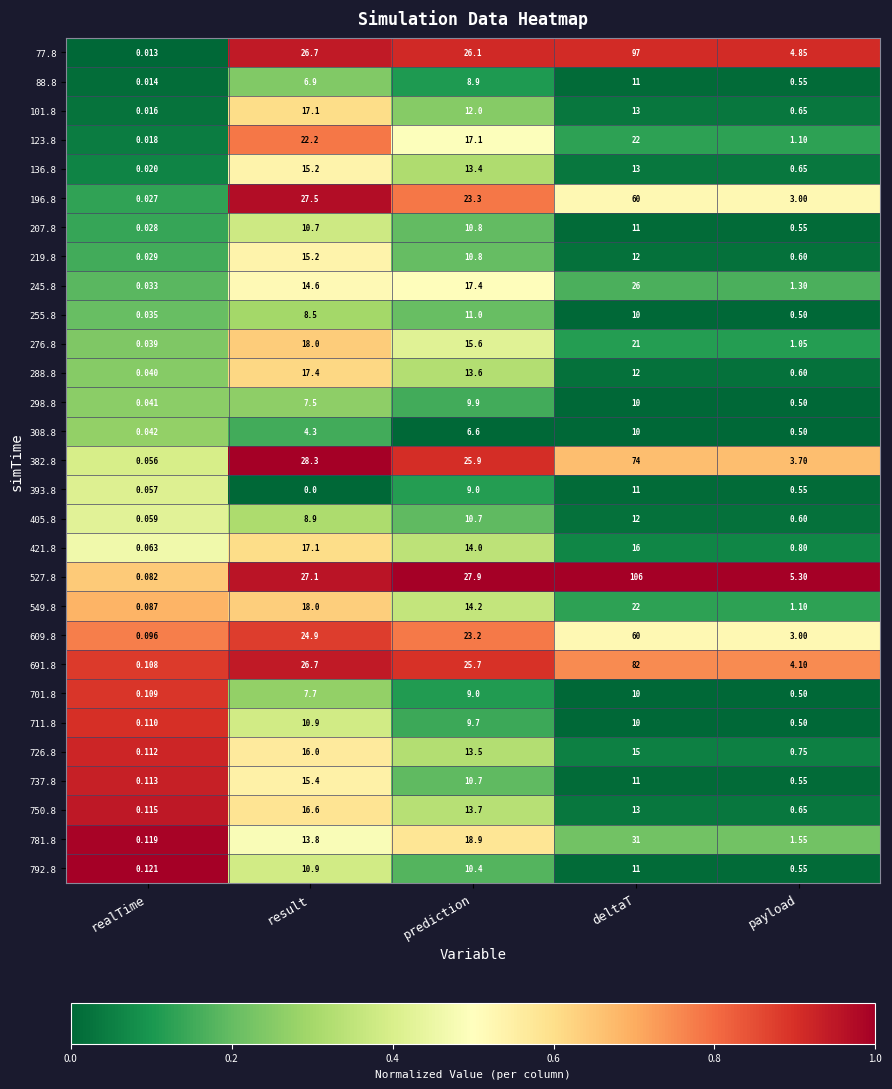

At which label is 136.8 closest to 7?

deltaT